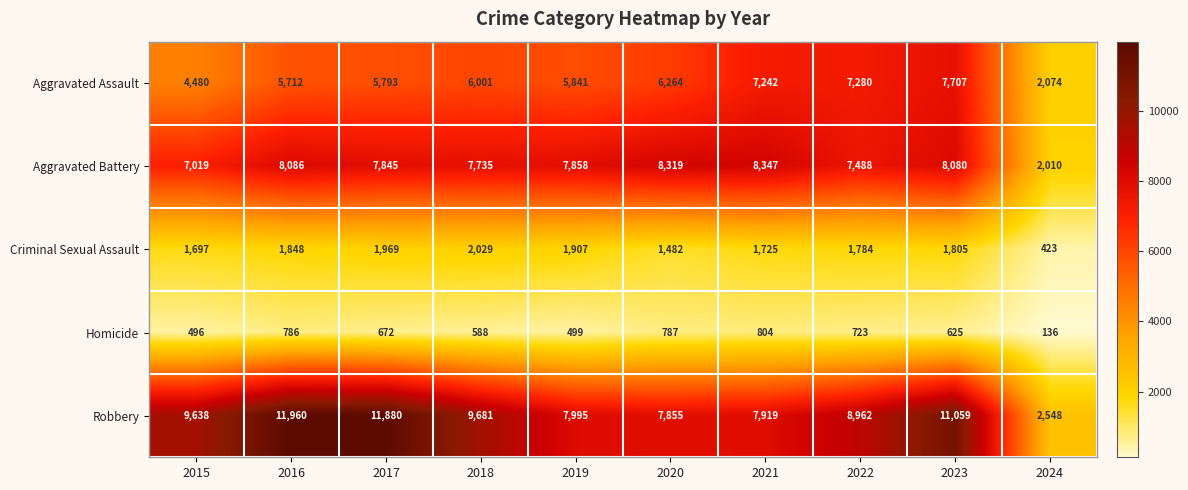

Between 2017 and 2021, which series saw the biggest shift?

Robbery